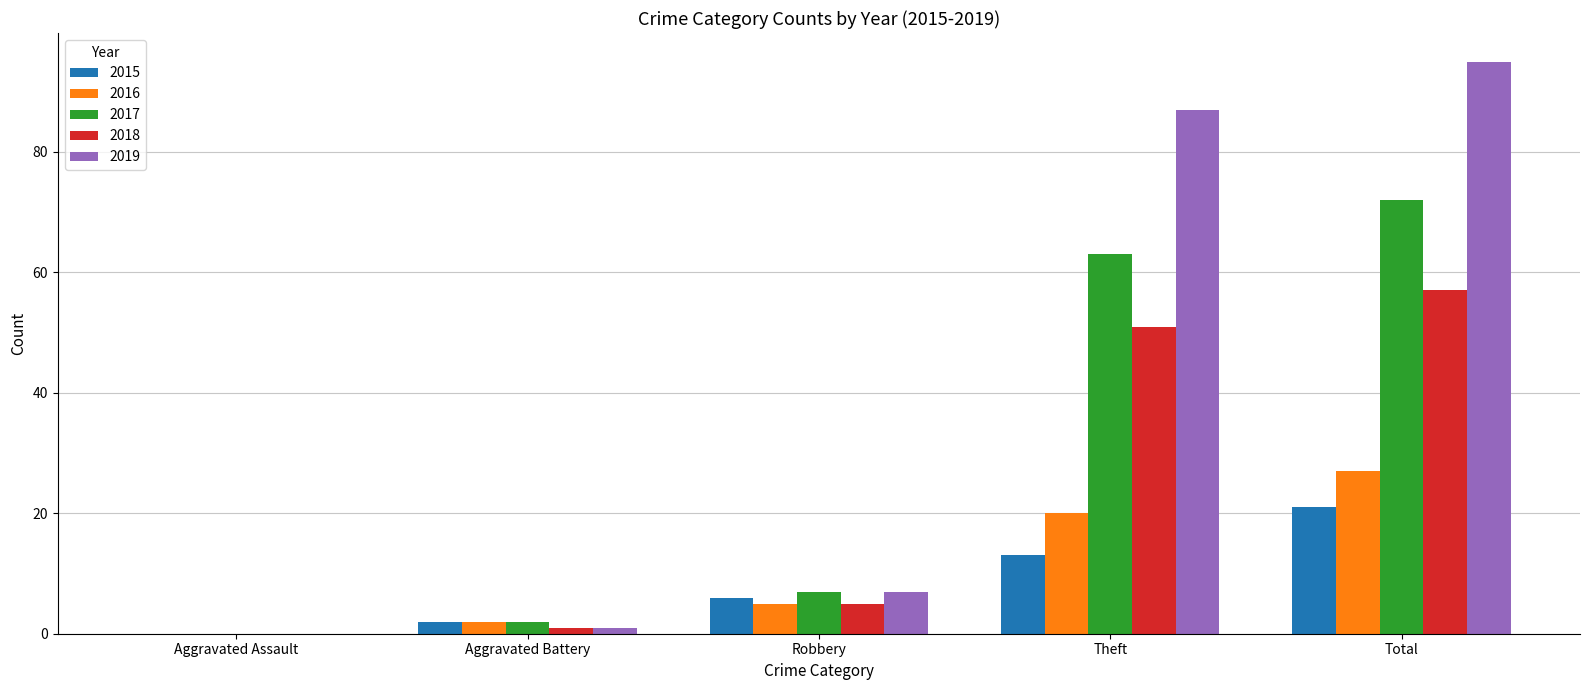

Between Robbery and Total, which series saw the biggest shift?

2019